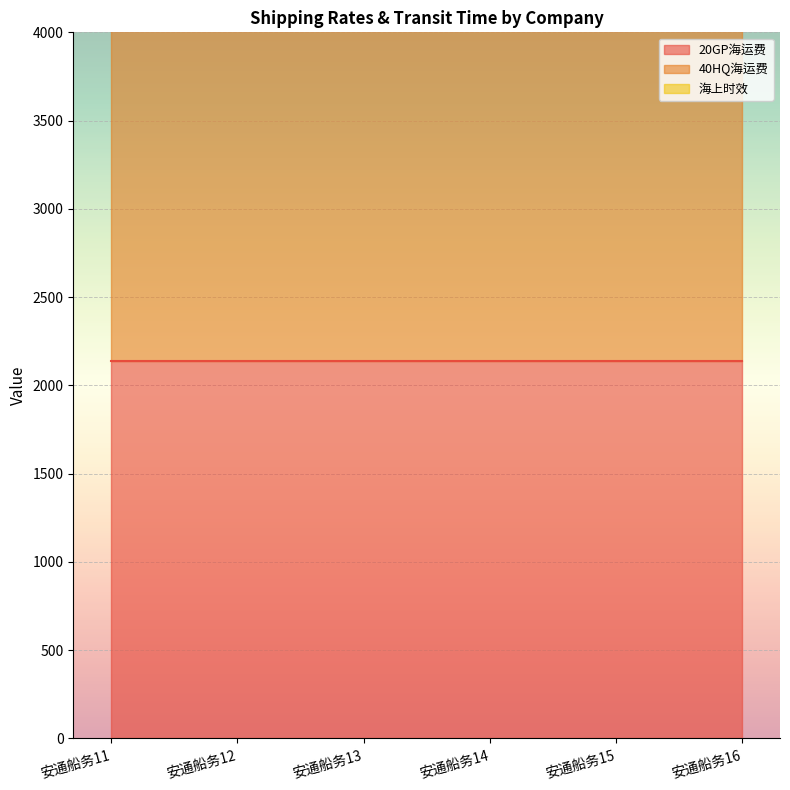

What is the sum of the 20GP海运费 values at 安通船务16 and 安通船务14?

4276